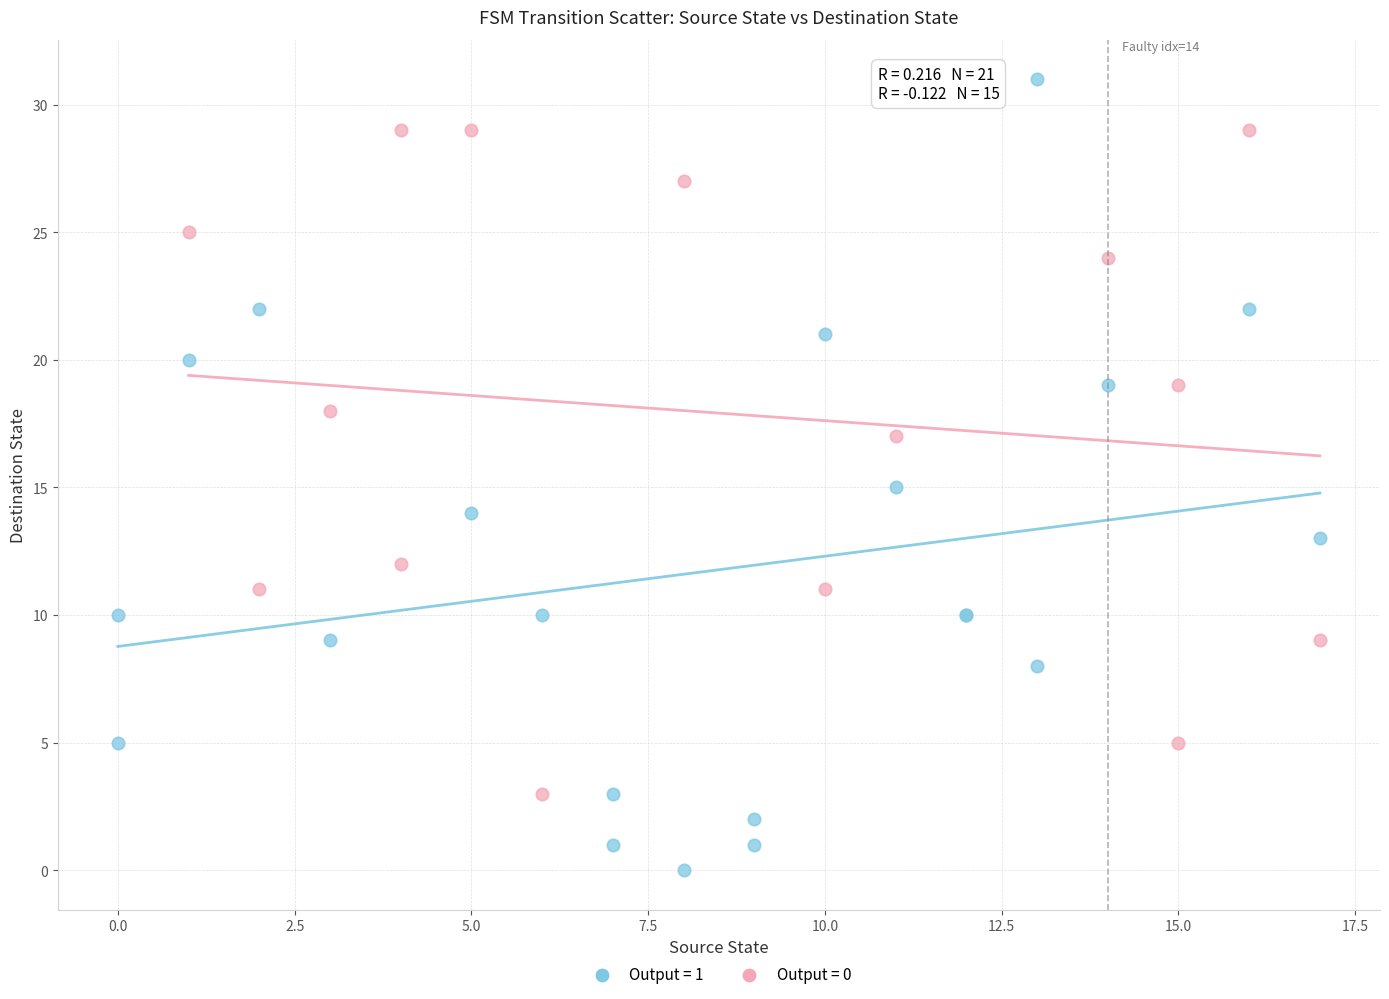

Which series has the widest spread of Y values?

Output = 1